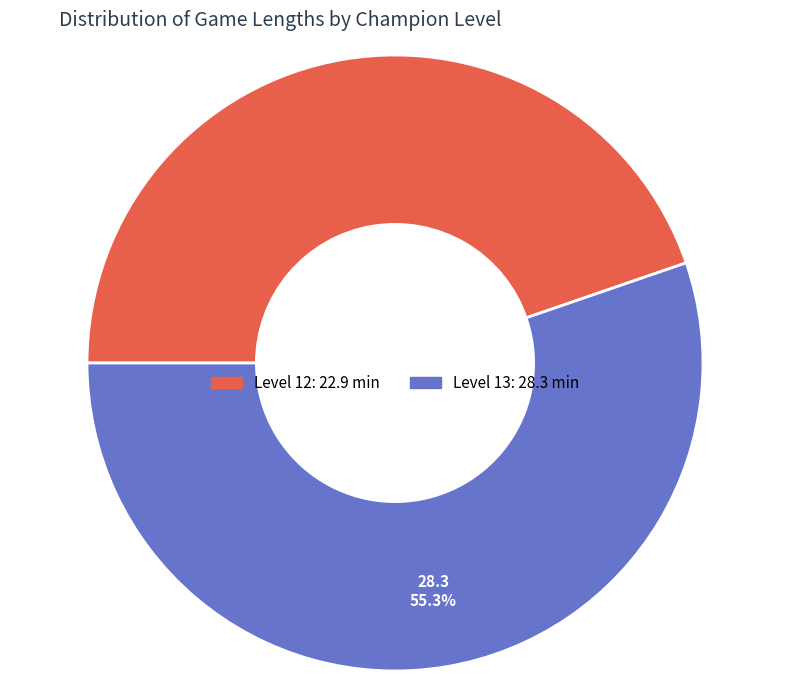

Does any single category account for the majority?

Yes